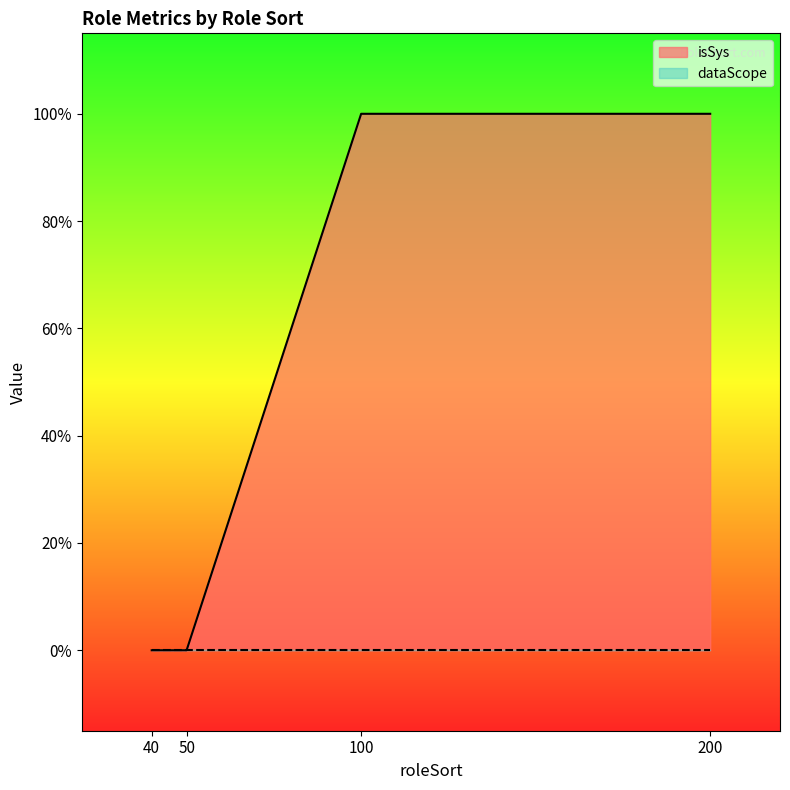

Reading right to left, what are all the values shown in this chart?

200=1	100=1	50=0	40=0